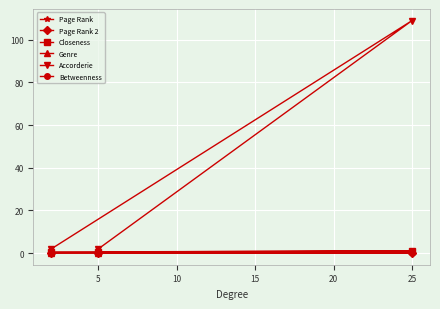

The value of Accorderie at 5 is 2.7. True or false?

False